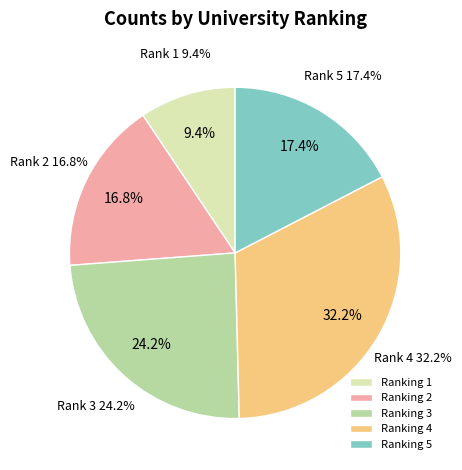

What portion of the pie excludes Ranking 3?

75.8%